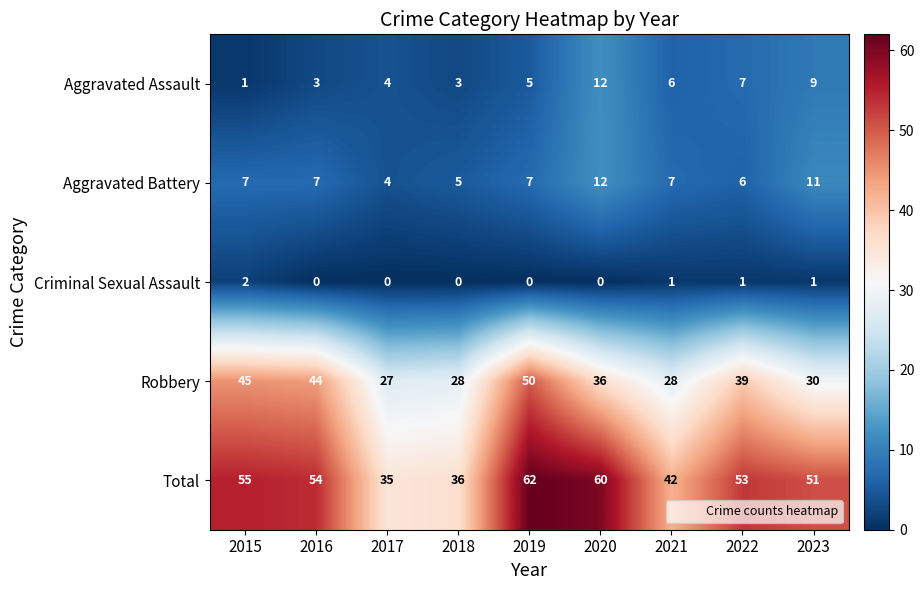

The Aggravated Assault series shows 12 at 2020. True or false?

True